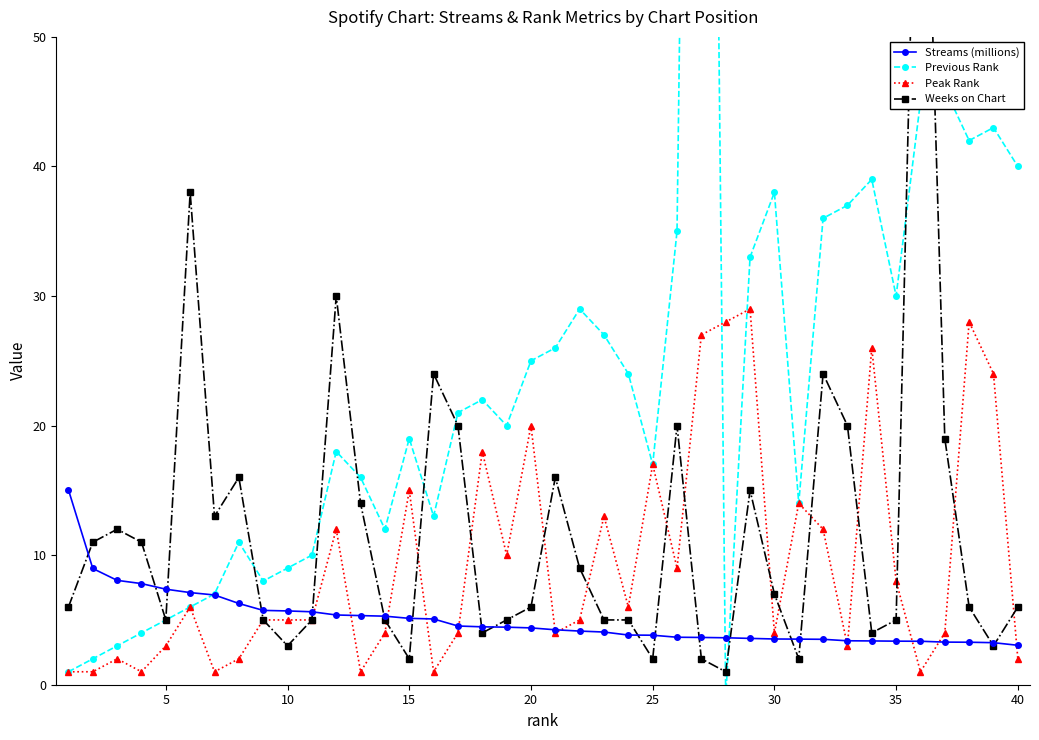

True or false: Peak Rank has more than 2 interior local peaks.

True